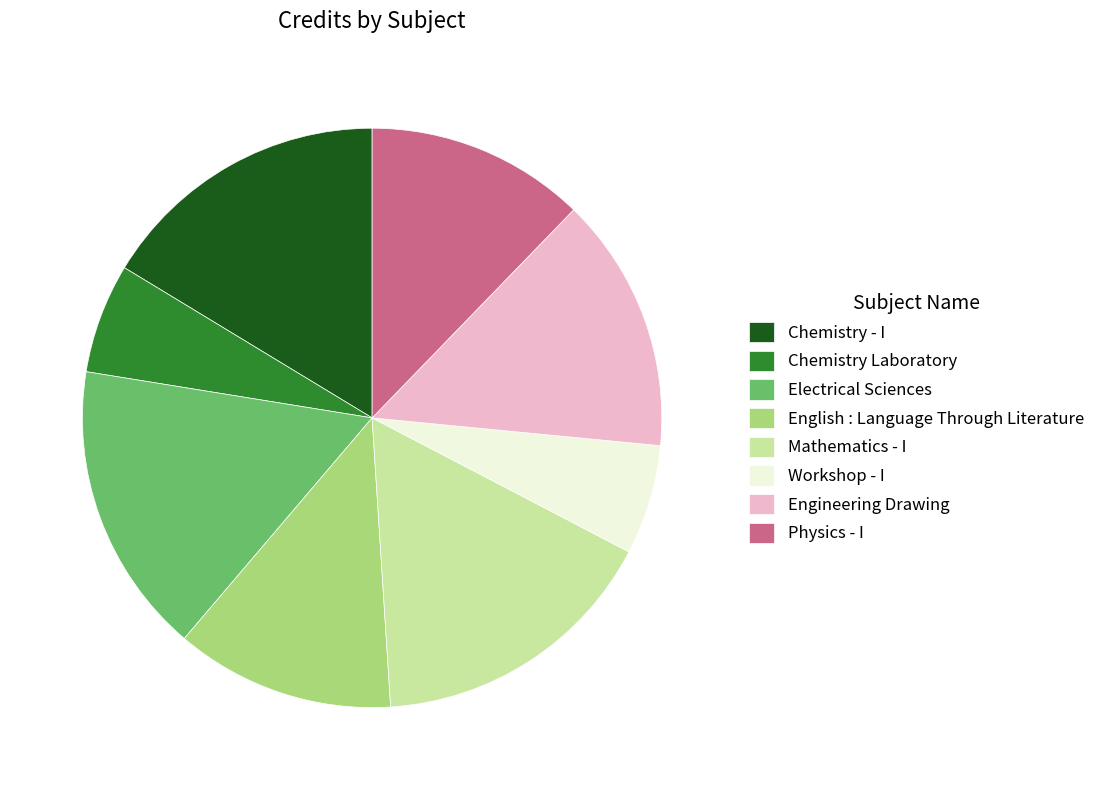

Count the number of slices in the pie.

8